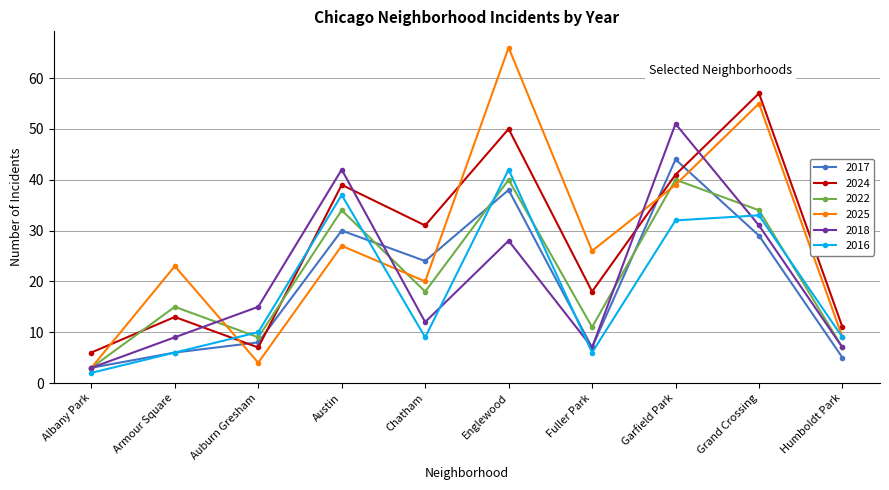

What is the label of the 3rd point from the left?

Auburn Gresham